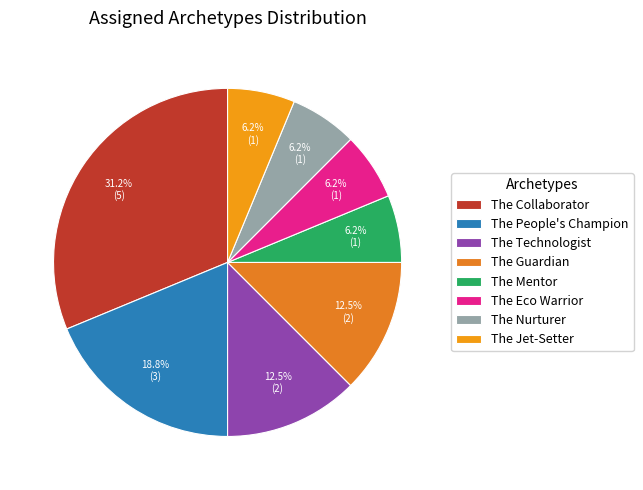

To the nearest percent, what is the average slice percentage?

12%